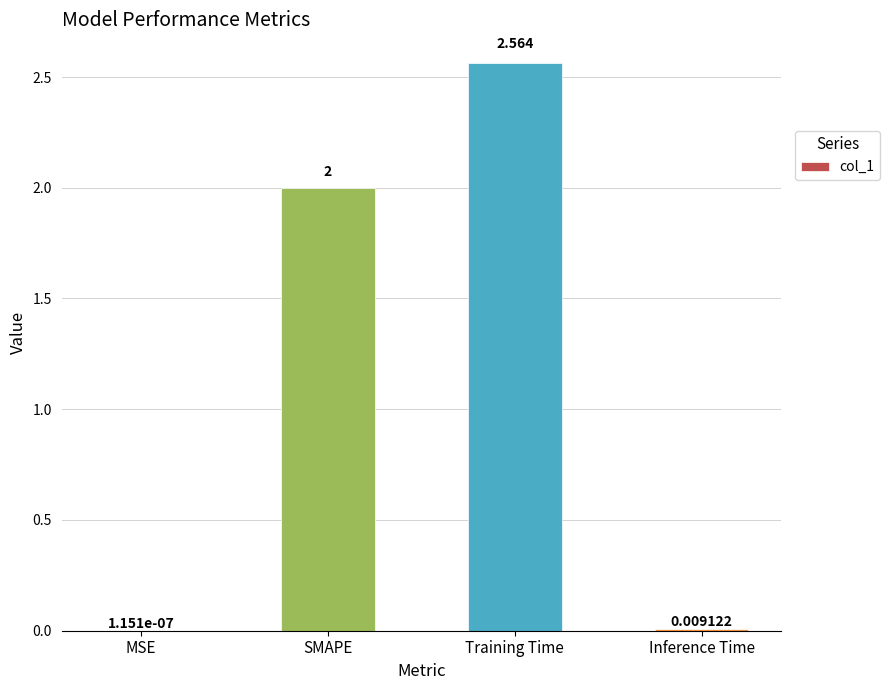

At which label is the value closest to 1?

Inference Time